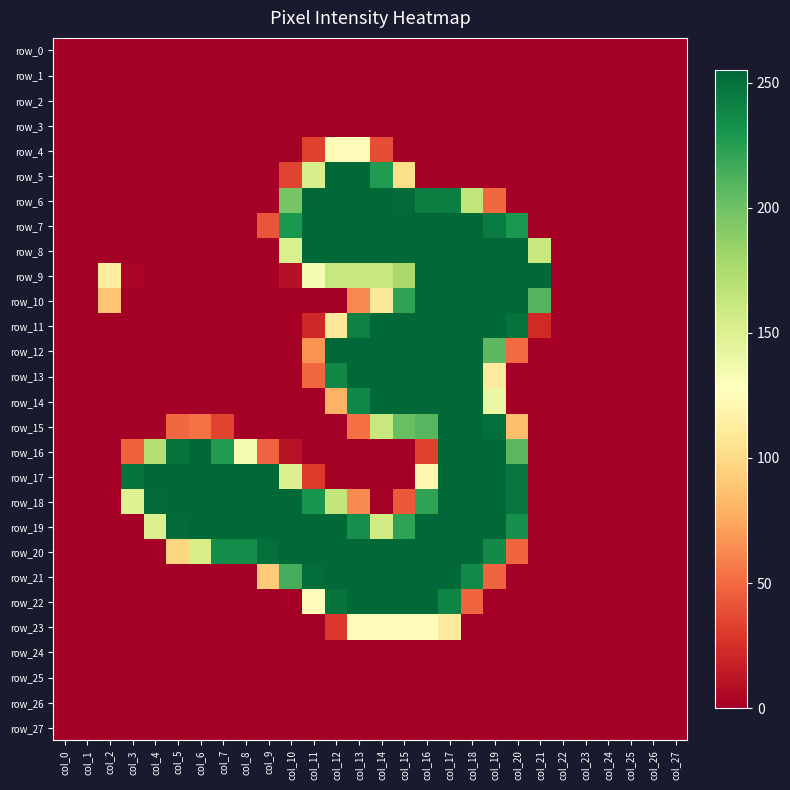

At col_15, list the series in order from smallest to largest.

row_0, row_1, row_2, row_3, row_4, row_16, row_17, row_24, row_25, row_26, row_27, row_18, row_5, row_23, row_9, row_15, row_10, row_19, row_6, row_7, row_8, row_11, row_12, row_13, row_14, row_20, row_21, row_22